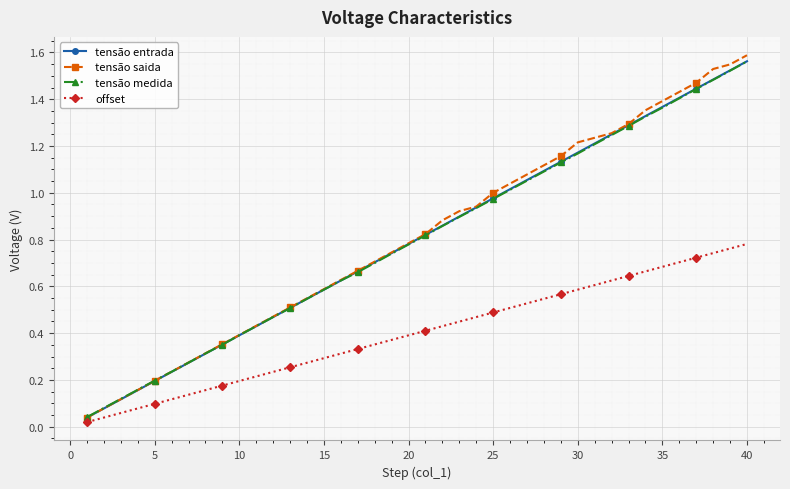

True or false: tensão entrada has more than 0 interior local peaks.

False